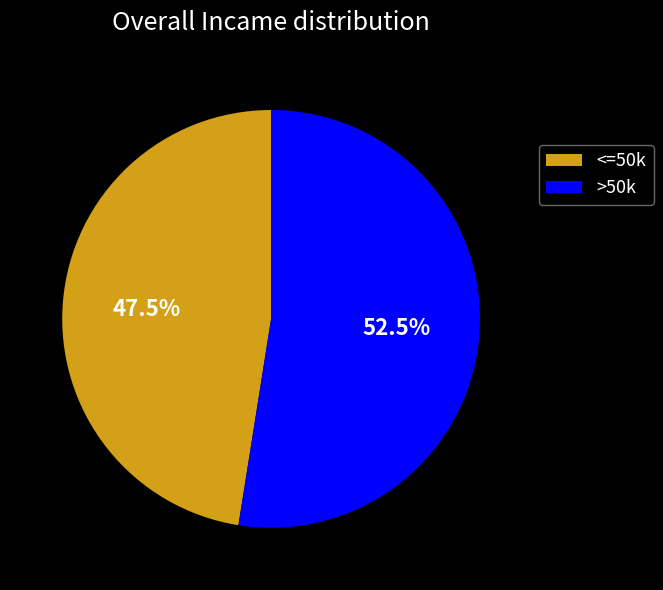

What percentage is NOT represented by <=50k?

52.5%